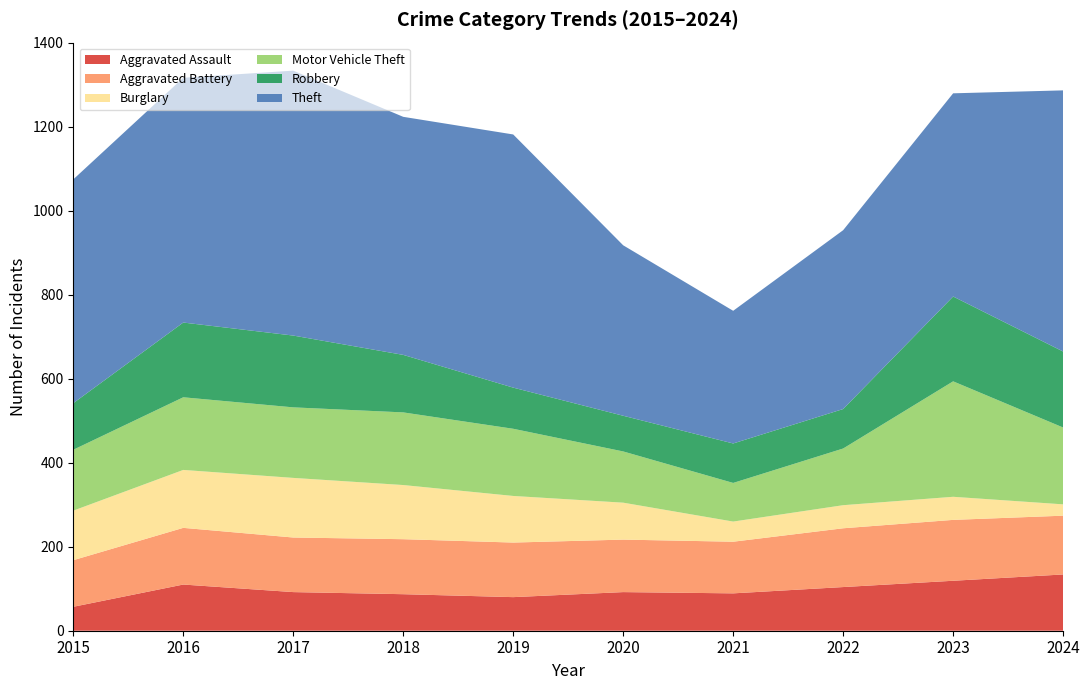

Reading left to right, list all the values displayed in this chart.

Aggravated Assault: 57	110	92	87	80	92	89	104	119	134
Aggravated Battery: 111	135	130	131	130	125	123	140	145	140
Burglary: 118	138	142	129	111	88	48	55	55	27
Motor Vehicle Theft: 145	173	168	173	160	122	92	135	275	183
Robbery: 111	178	171	137	98	85	94	94	202	181
Theft: 533	583	631	567	603	406	316	426	484	622